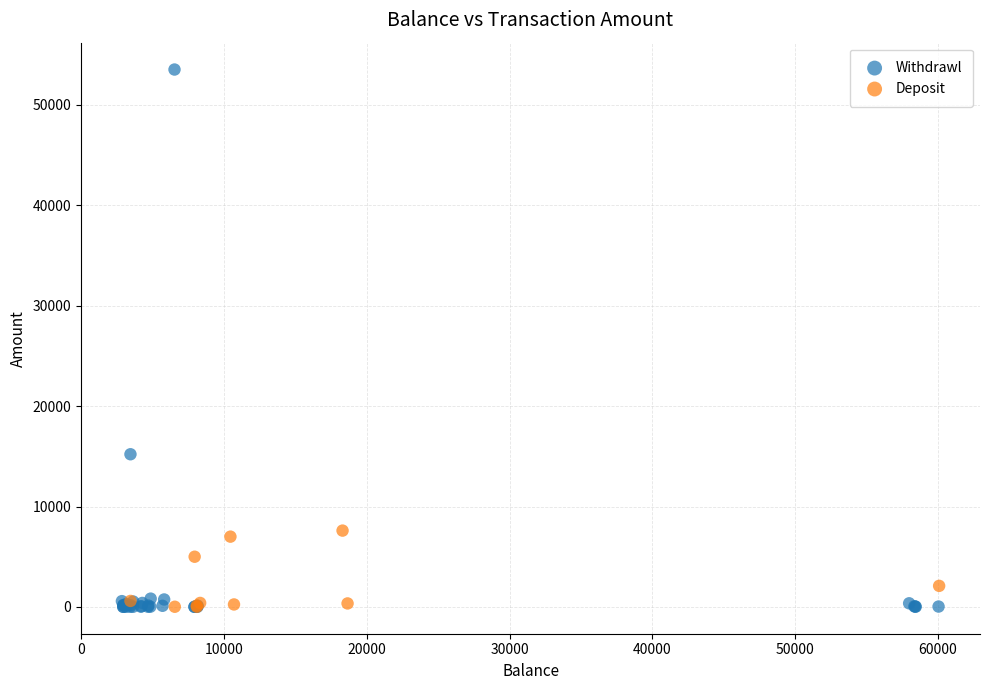

Which series reaches the maximum Y coordinate?

Withdrawl